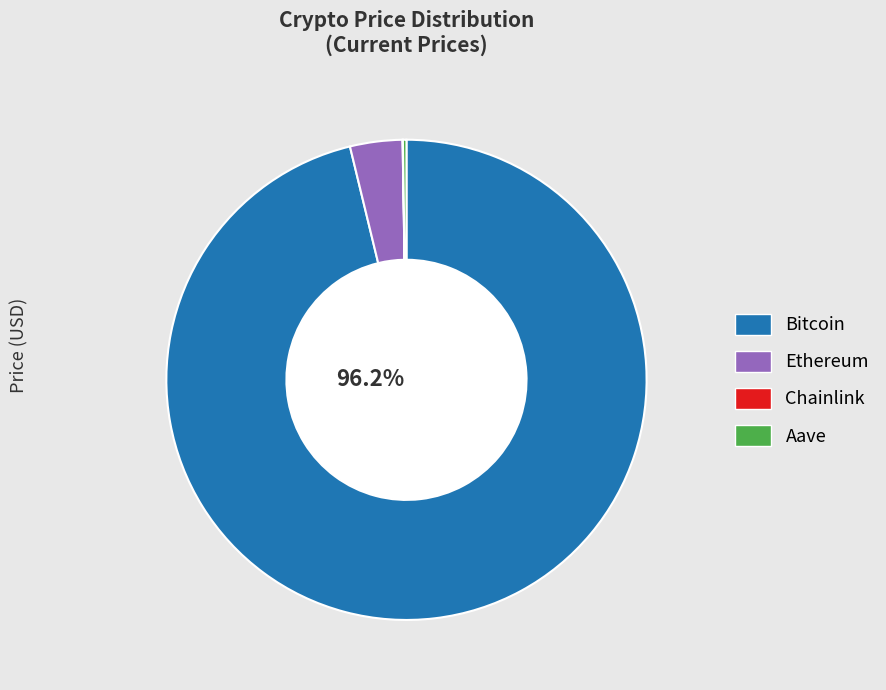

Do Ethereum and Bitcoin together represent more than half of the pie?

Yes